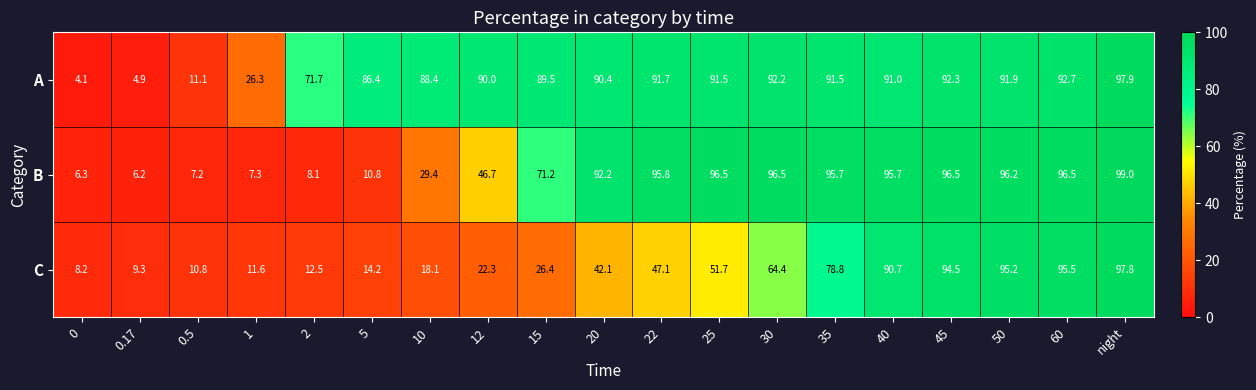

True or false: A has a value of 90.0 at 12.

True